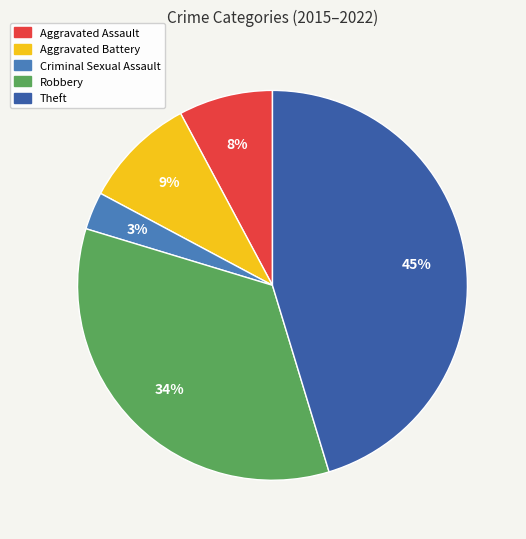

True or false: Aggravated Battery accounts for 9% of the total.

True